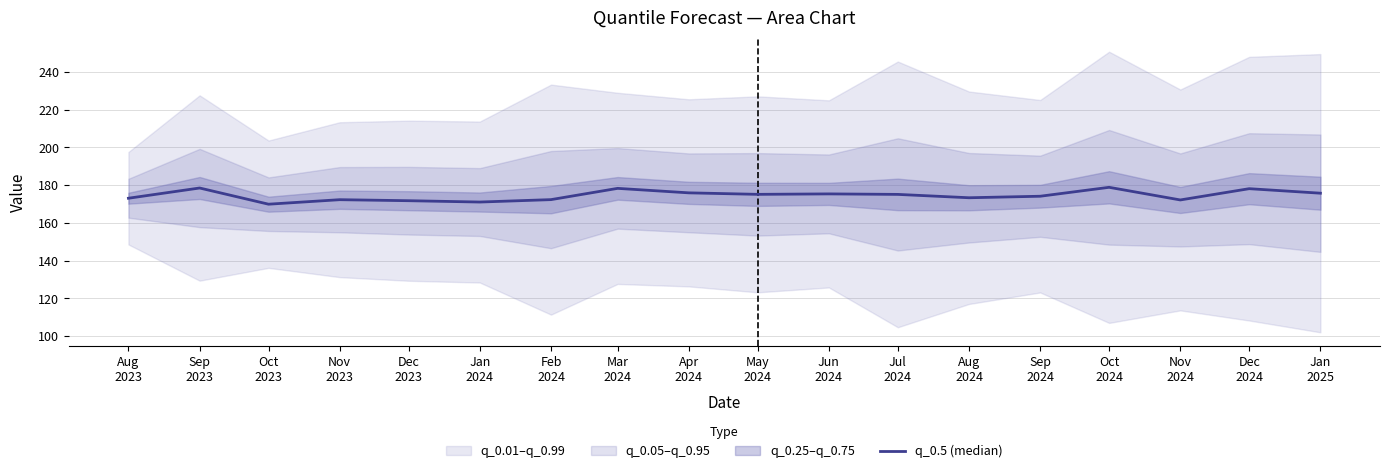

The value at Aug
2023 is 274.2. True or false?

False